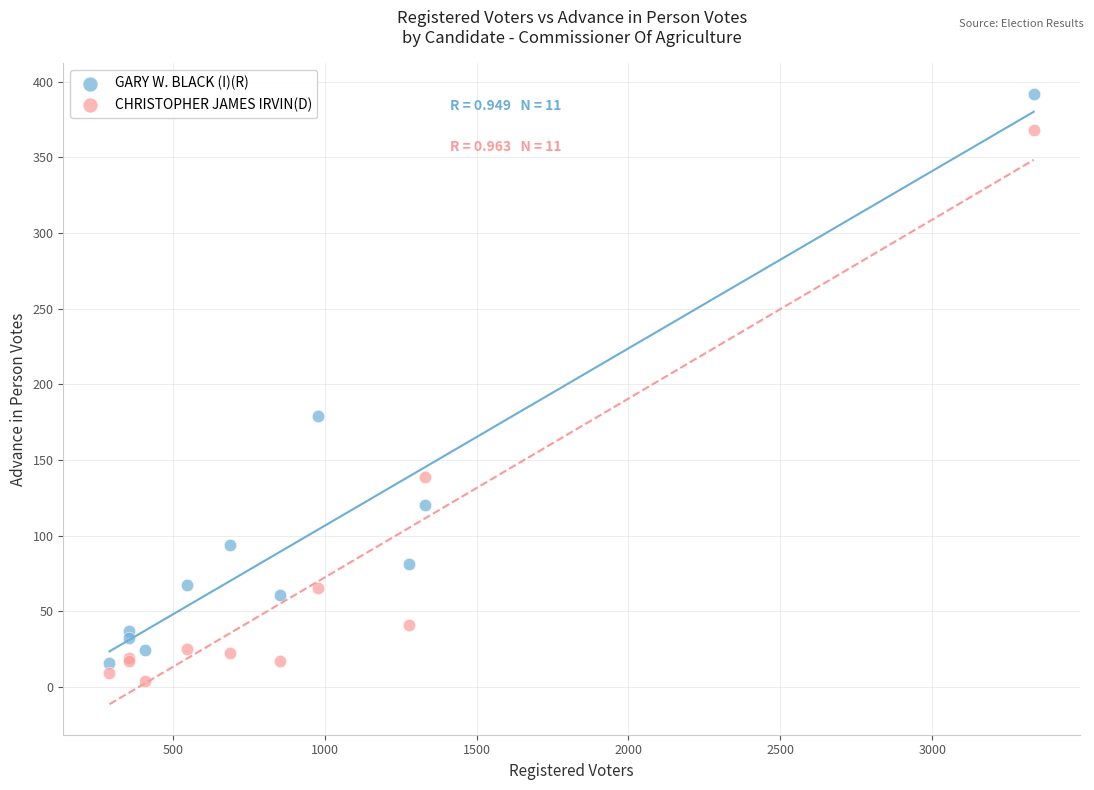

In the CHRISTOPHER JAMES IRVIN(D) series, what Y value is closest to 186?

139